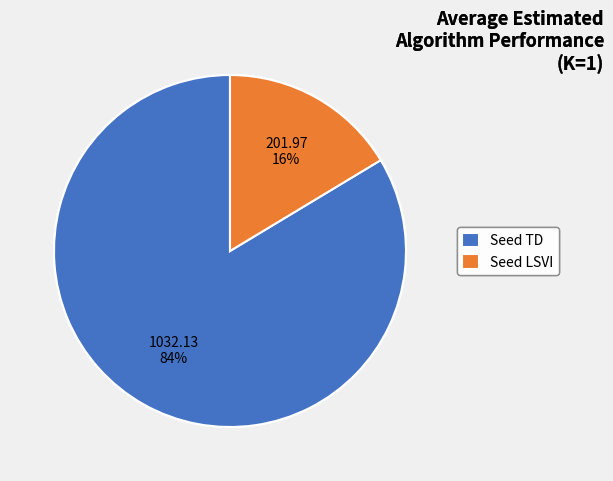

To the nearest percent, what is the combined percentage of Seed TD and Seed LSVI?

100%